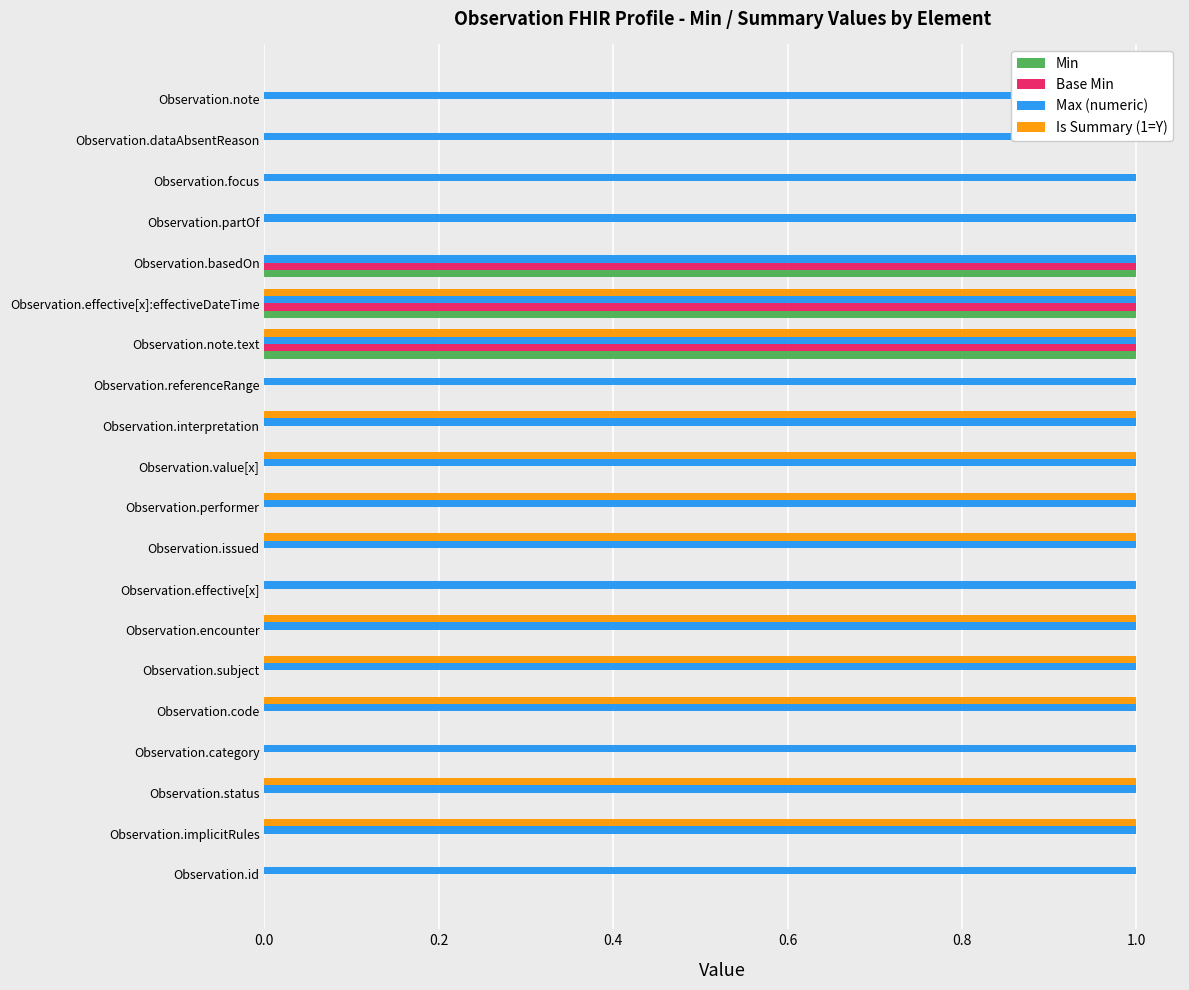

What is the difference between the second highest and minimum values in the Base Min series?

1.0